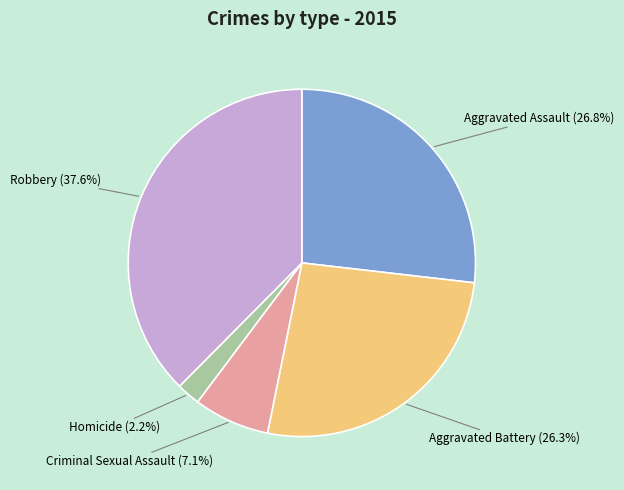

The Aggravated Assault slice represents 27% of the pie. True or false?

True